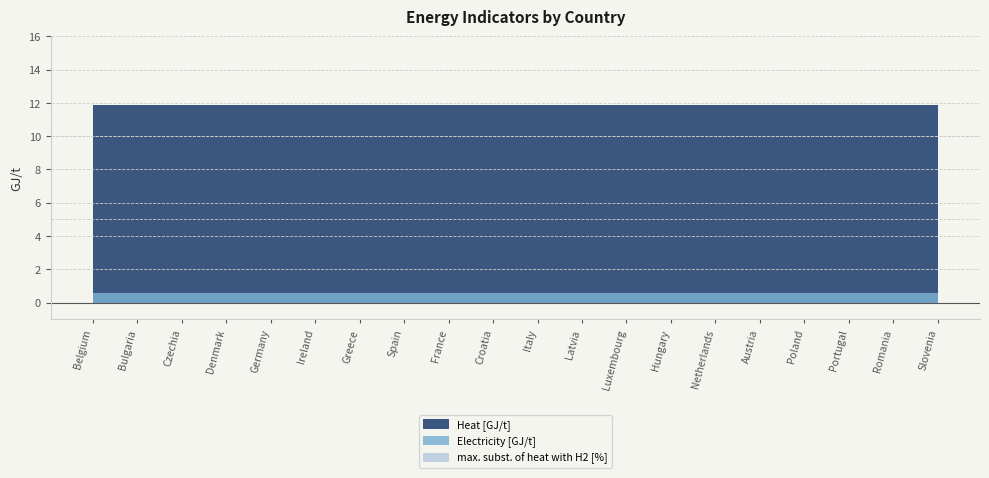

At which label does Electricity [GJ/t] reach its minimum?

Belgium